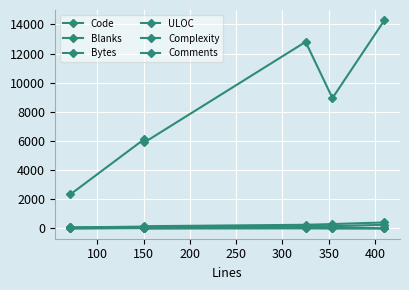

True or false: Code has more than 2 interior local peaks.

False